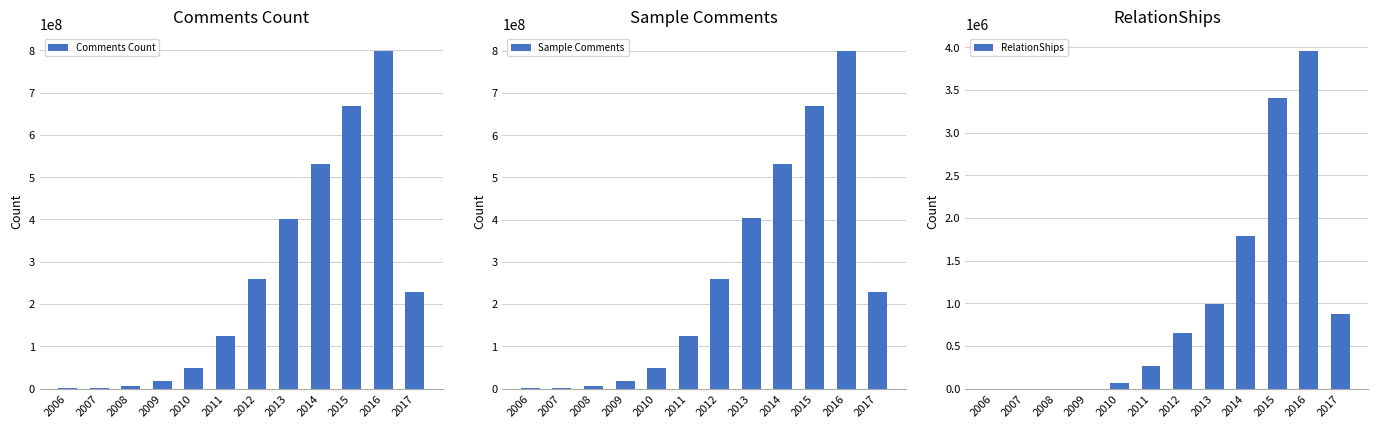

How many groups of bars are there?

12